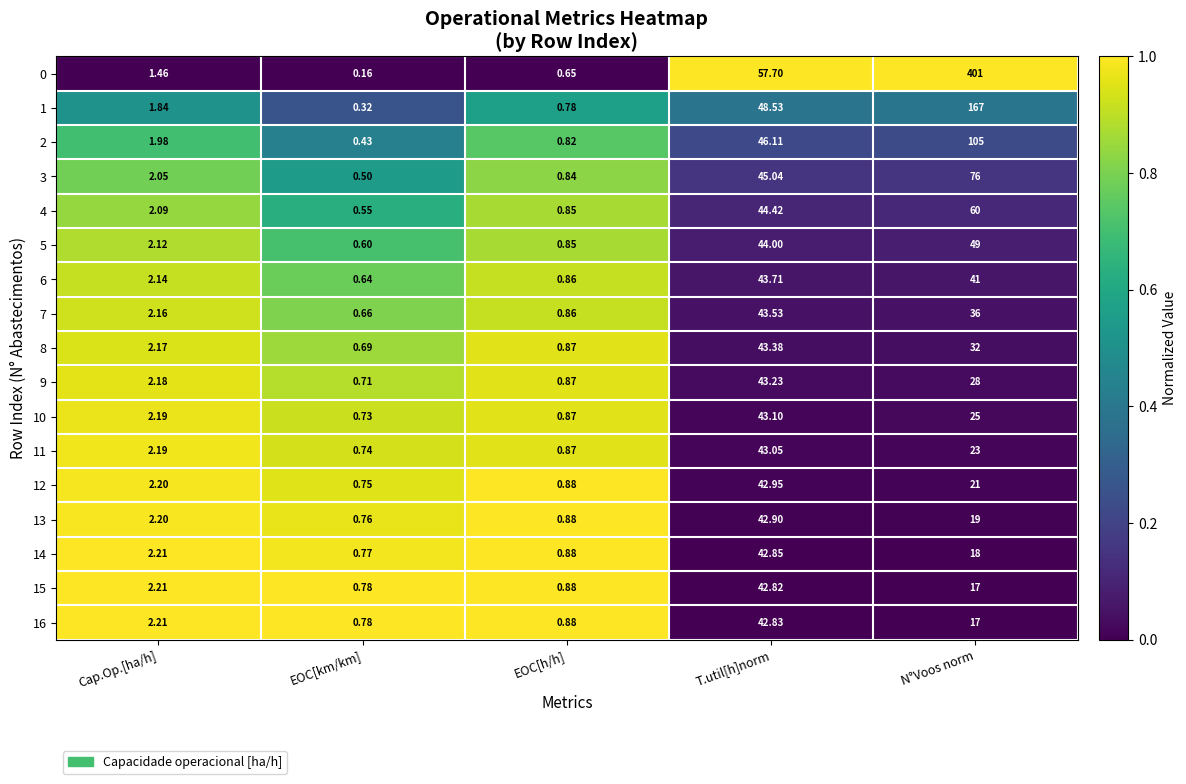

At which category is the sum across all series the highest?

N°Voos norm